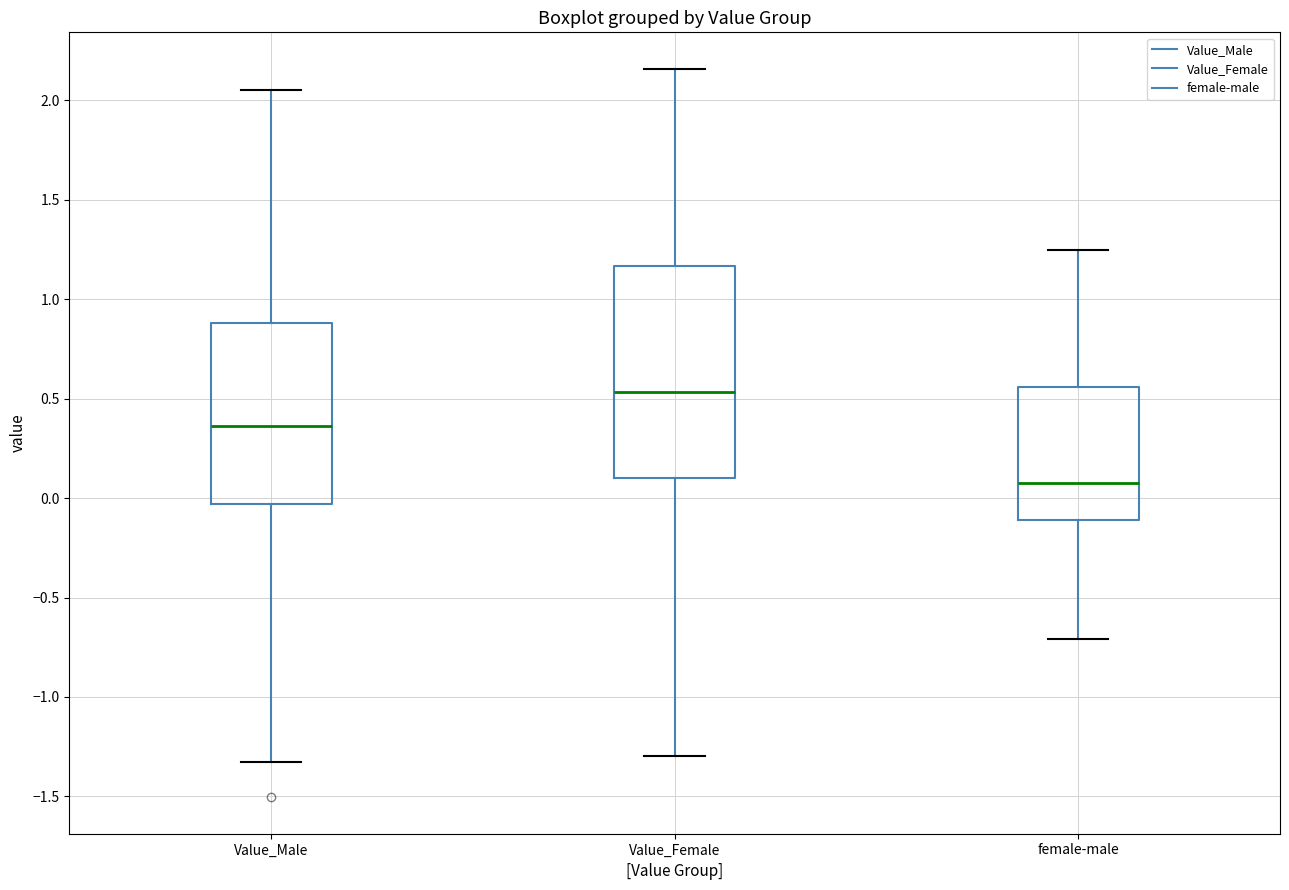

Which box has the highest median line?

Value_Female